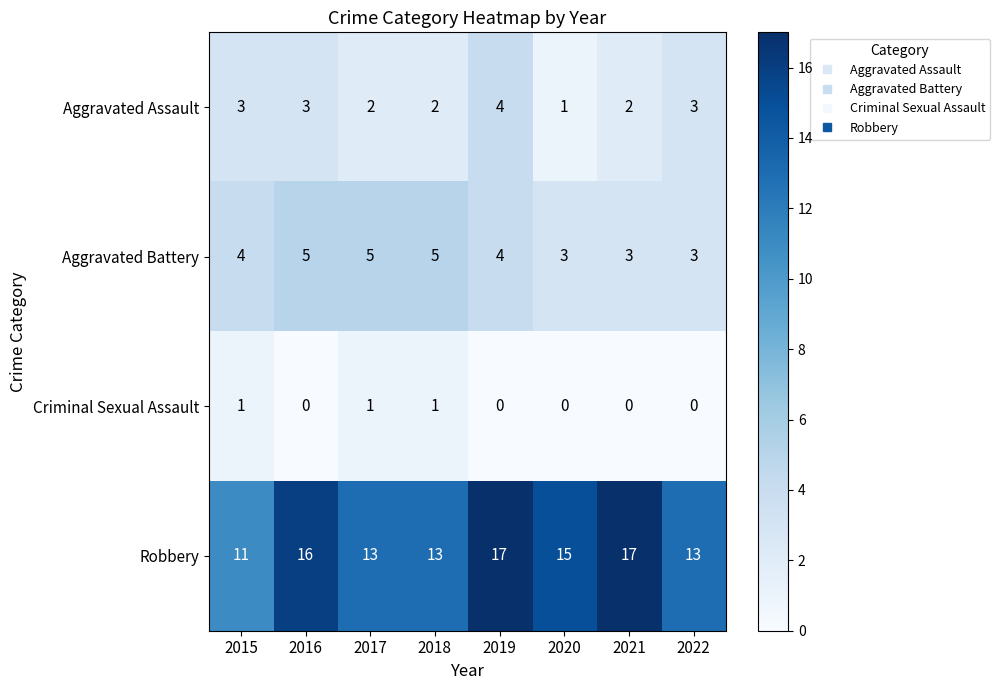

Count the Criminal Sexual Assault values in the range 0 to 1.

8